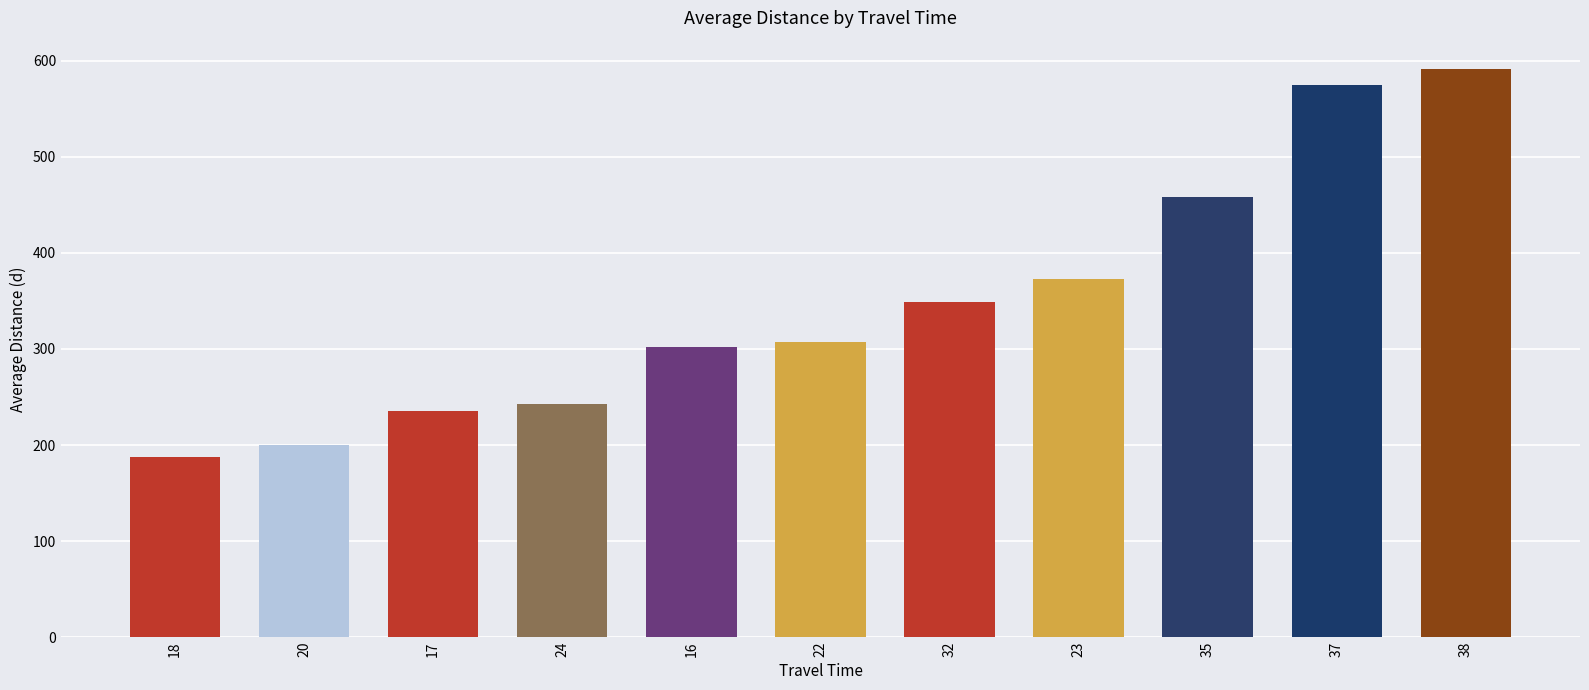

How many values are below 307?

5